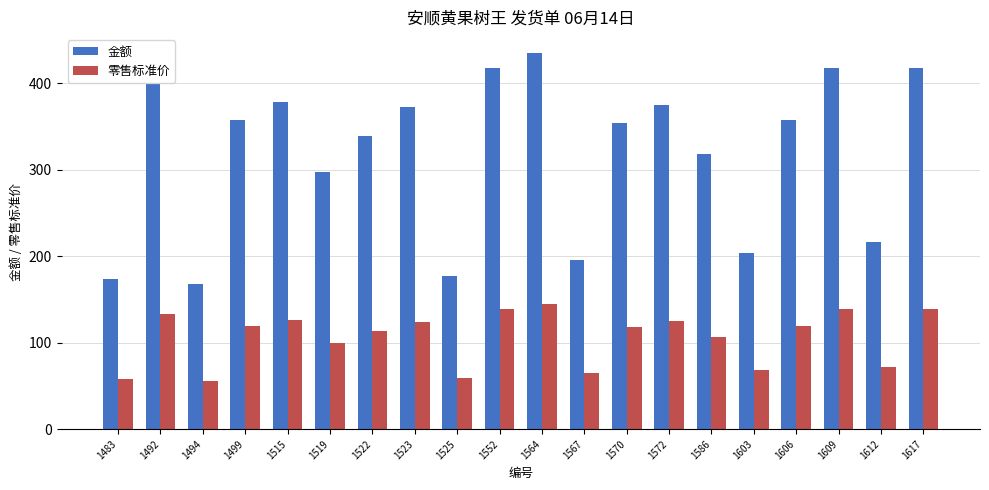

What is the value of the 金额 bar at the 18th from the left?

417